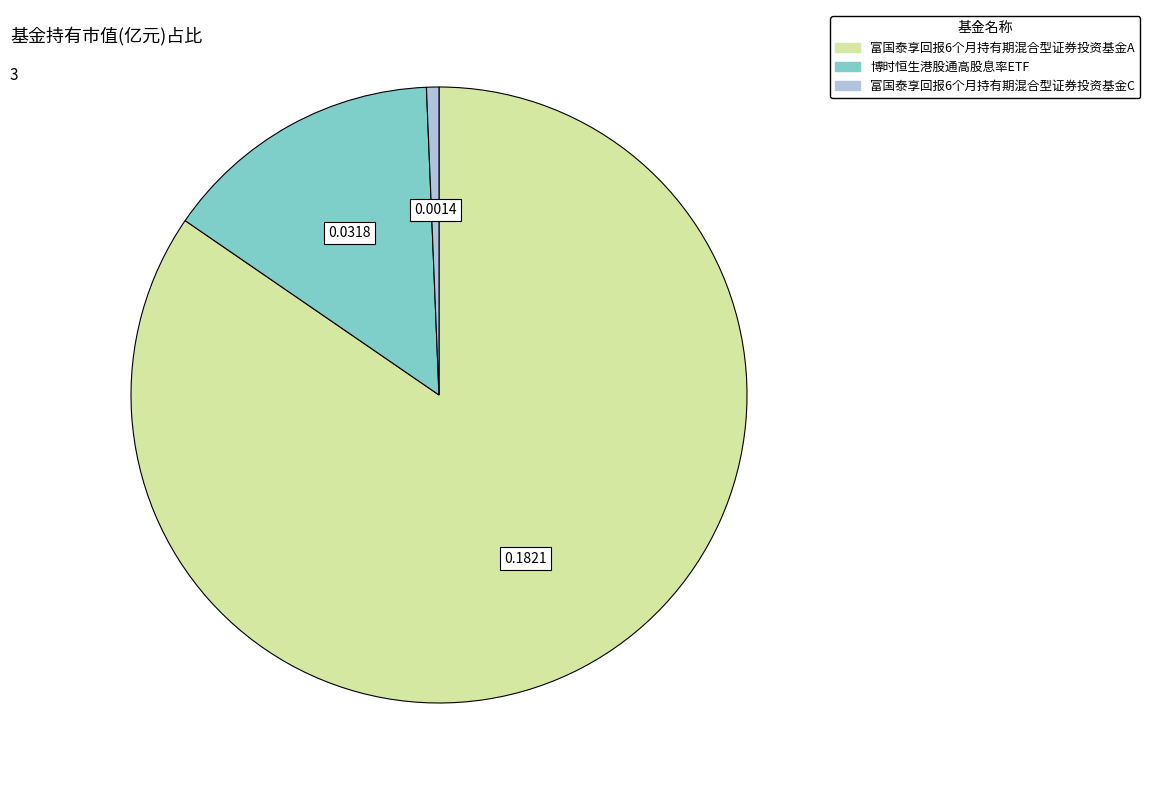

Is there any slice that represents more than half of the pie?

Yes